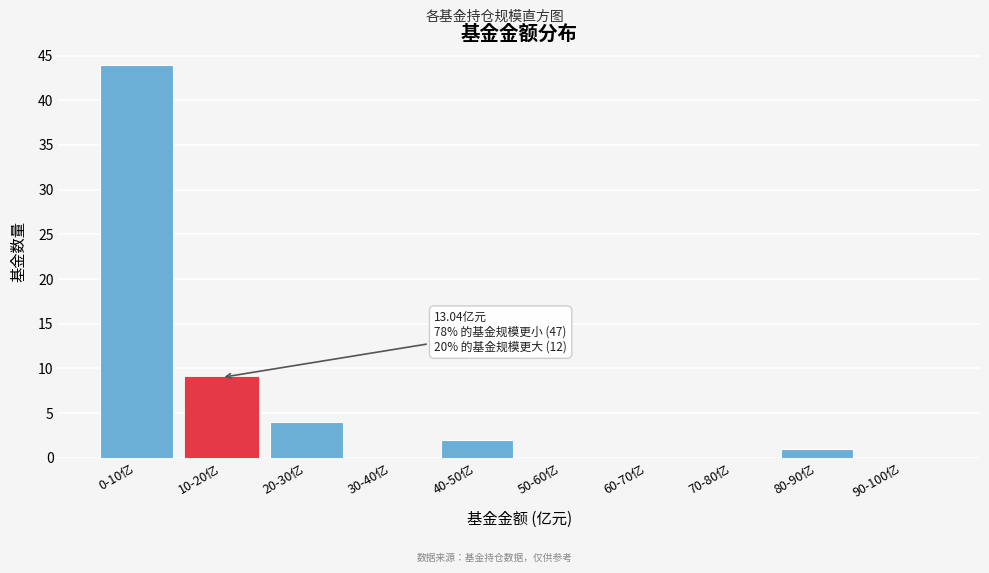

Reading right to left, transcribe all the data shown in this chart.

90-100亿=0	80-90亿=1	70-80亿=0	60-70亿=0	50-60亿=0	40-50亿=2	30-40亿=0	20-30亿=4	10-20亿=9	0-10亿=44